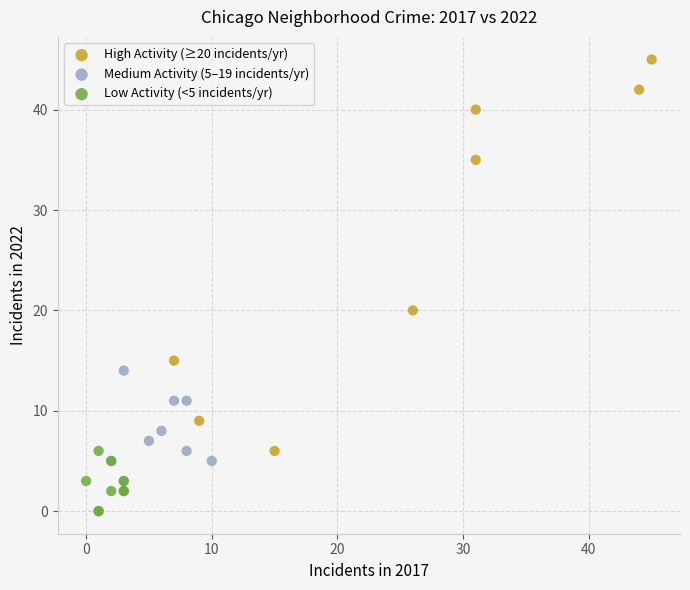

Which series reaches the minimum Y coordinate?

Low Activity (<5 incidents/yr)